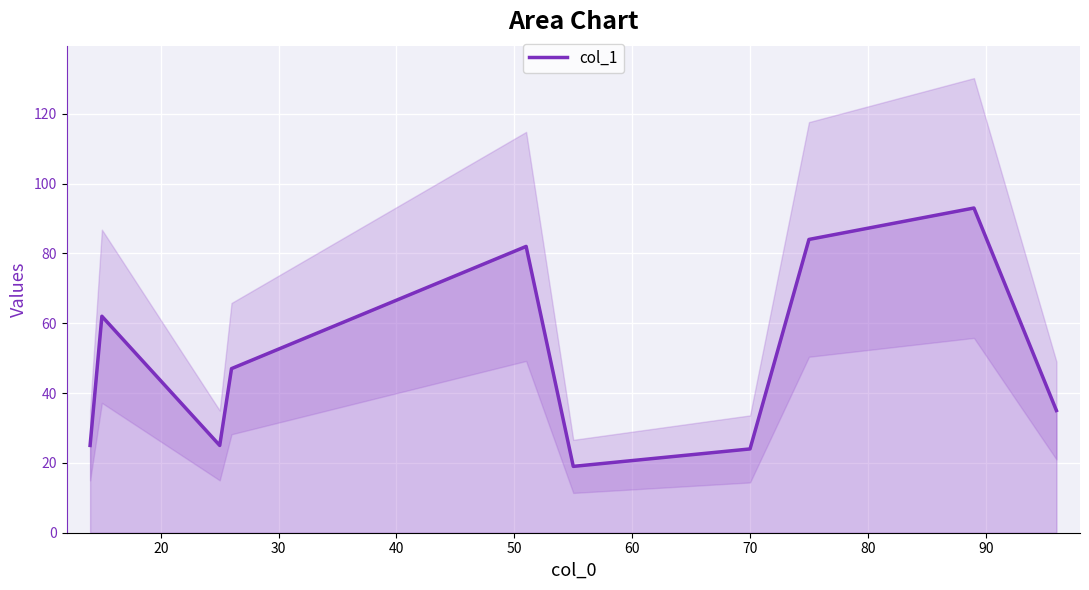

The value at 20 is 84. True or false?

False